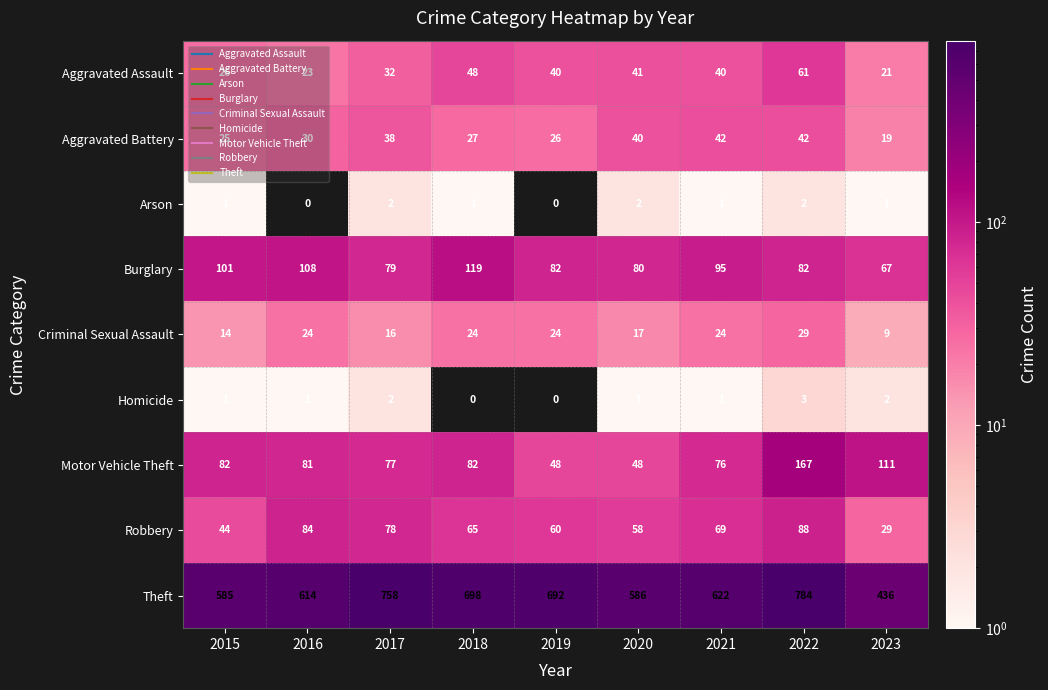

Which category has the highest value in the Robbery series?

2022